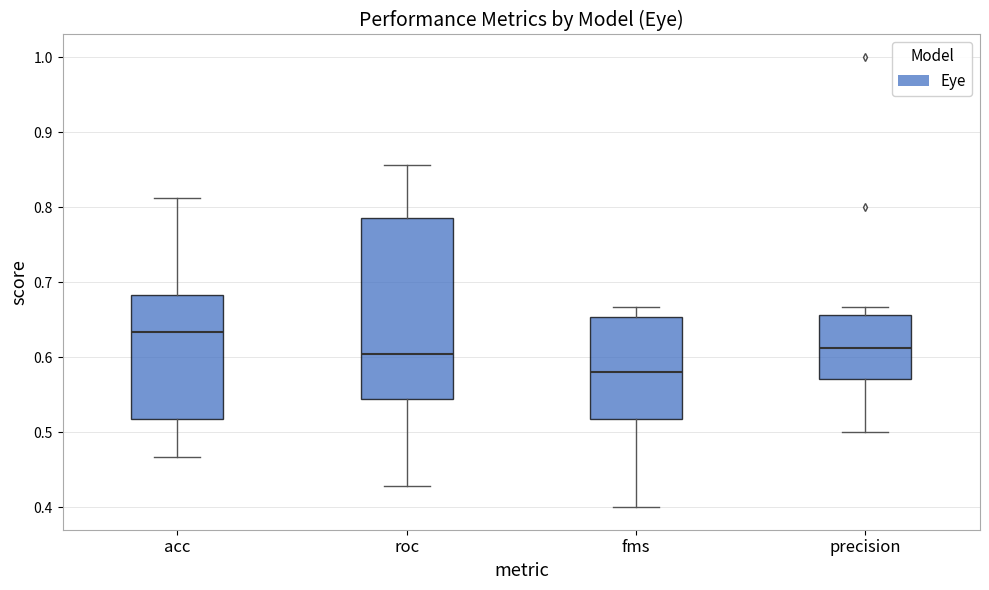

Comparing the boxes themselves (not the whiskers), which one is the tallest?

roc